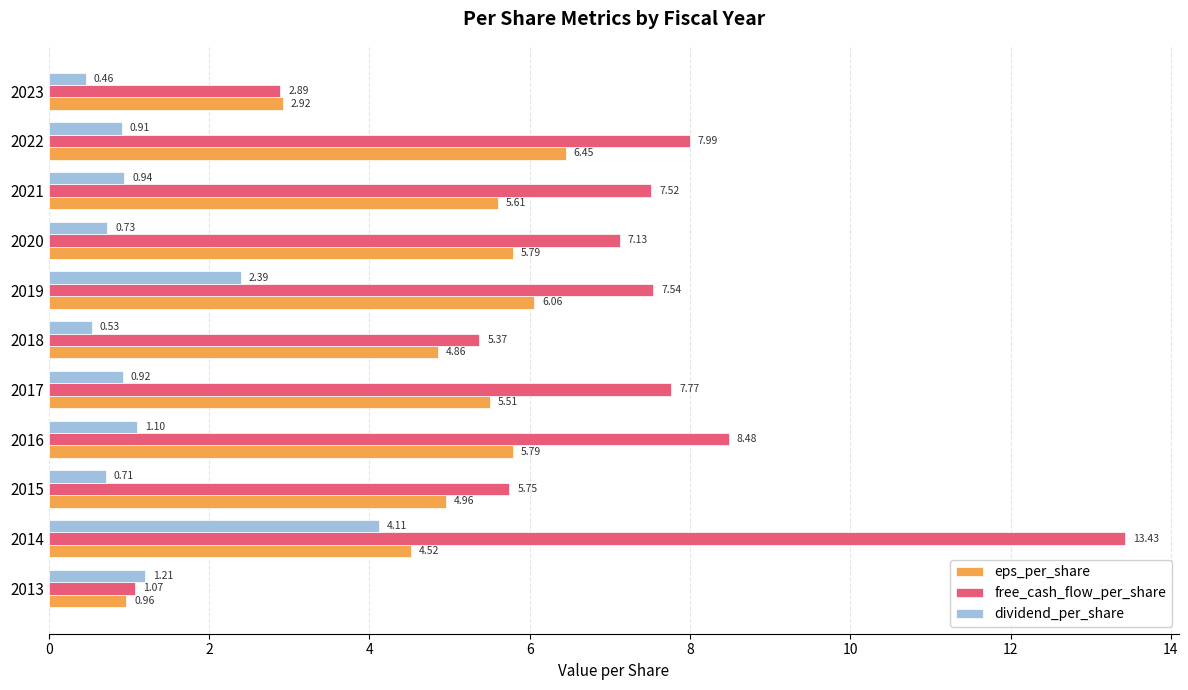

What is the sum of the dividend_per_share values at 2022 and 2019?

3.3